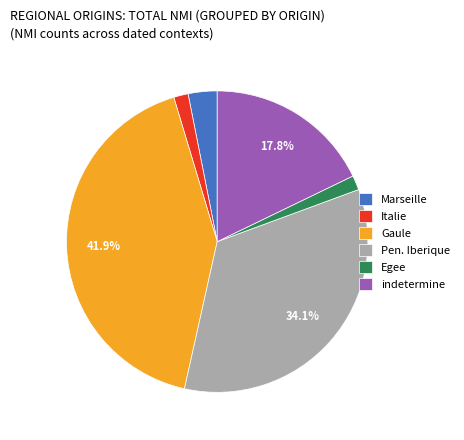

How many segments does this pie chart have?

6